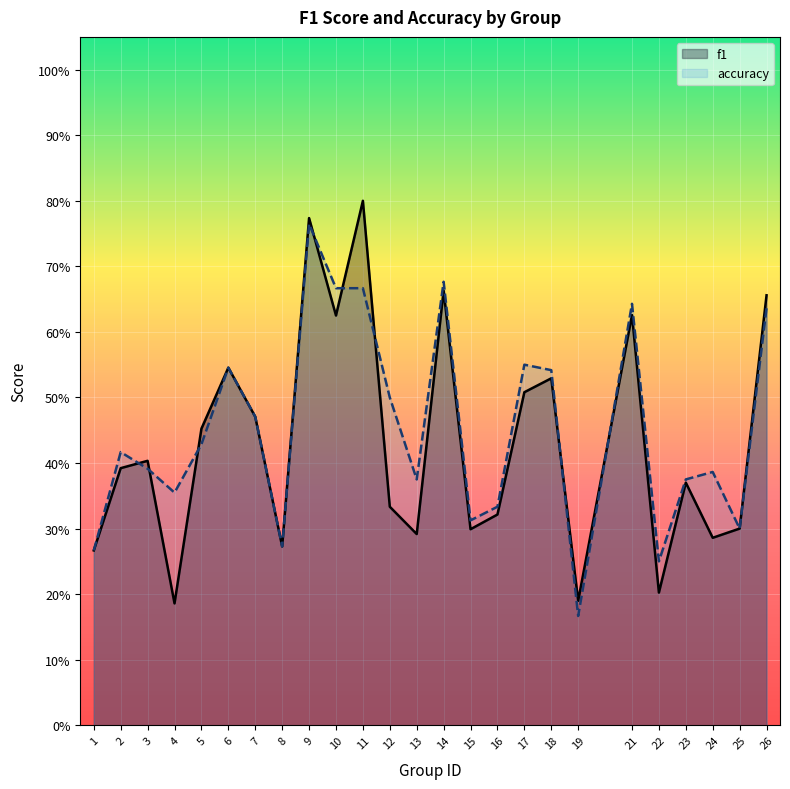

Reading left to right, list all the values displayed in this chart.

f1: 1=0.3	2=0.4	3=0.4	4=0.2	5=0.5	6=0.5	7=0.5	8=0.3	9=0.8	10=0.6	11=0.8	12=0.3	13=0.3	14=0.7	15=0.3	16=0.3	17=0.5	18=0.5	19=0.2	21=0.6	22=0.2	23=0.4	24=0.3	25=0.3	26=0.7
accuracy: 1=0.3	2=0.4	3=0.4	4=0.4	5=0.4	6=0.5	7=0.5	8=0.3	9=0.8	10=0.7	11=0.7	12=0.5	13=0.4	14=0.7	15=0.3	16=0.3	17=0.6	18=0.5	19=0.2	21=0.6	22=0.2	23=0.4	24=0.4	25=0.3	26=0.6